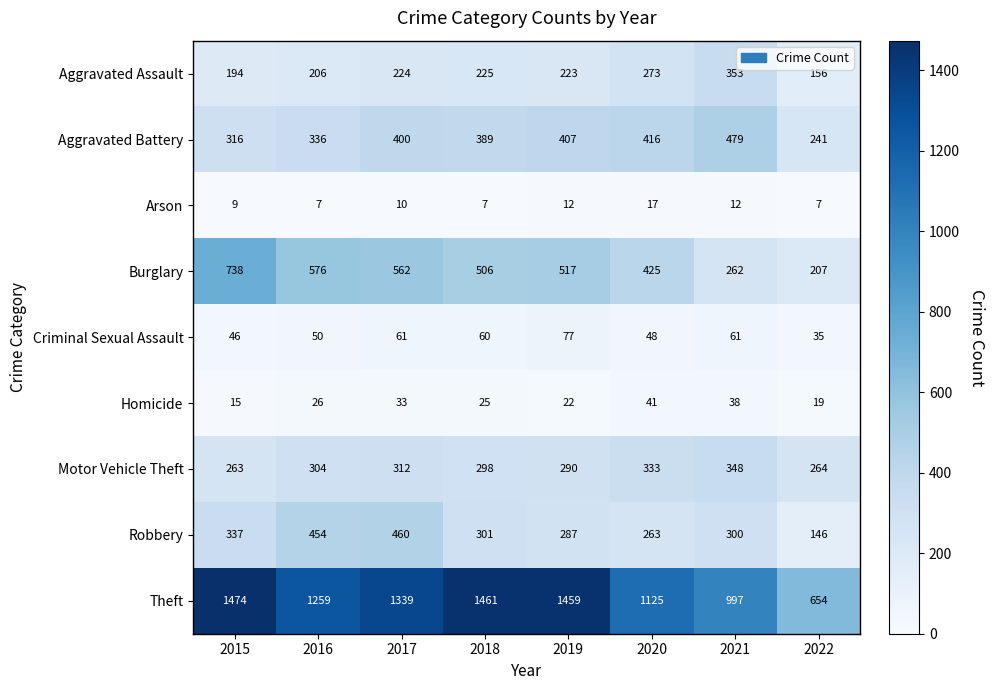

Which series has the largest total across all categories?

Theft